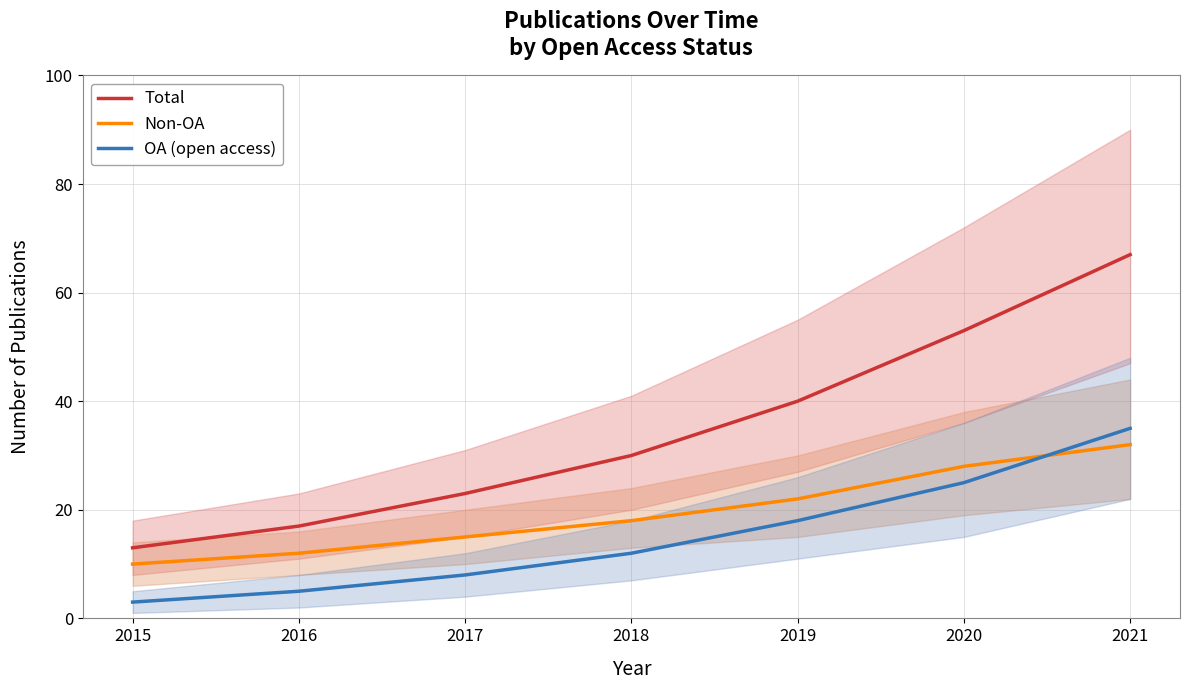

What is the difference between the highest and lowest values at 2018?

18